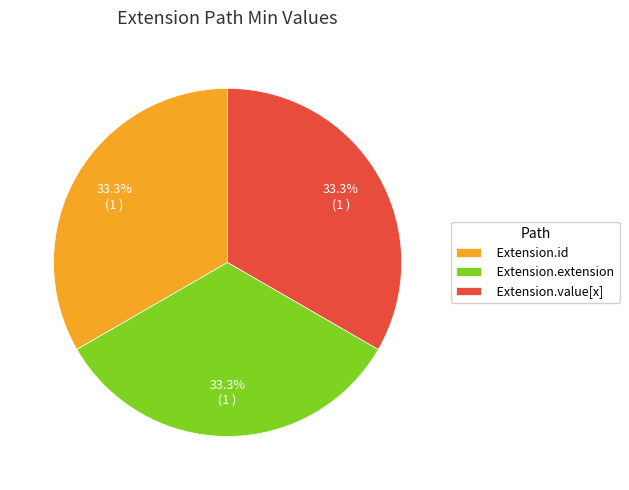

What is the ratio of the value at Extension.extension to the value at Extension.id?

1.0